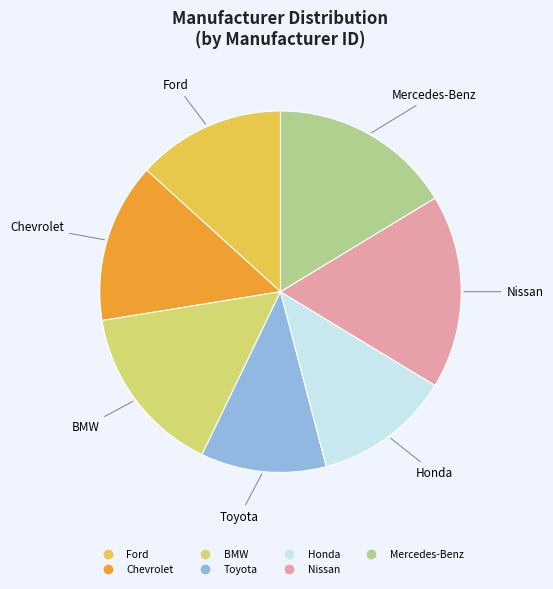

Is there any slice that represents more than half of the pie?

No